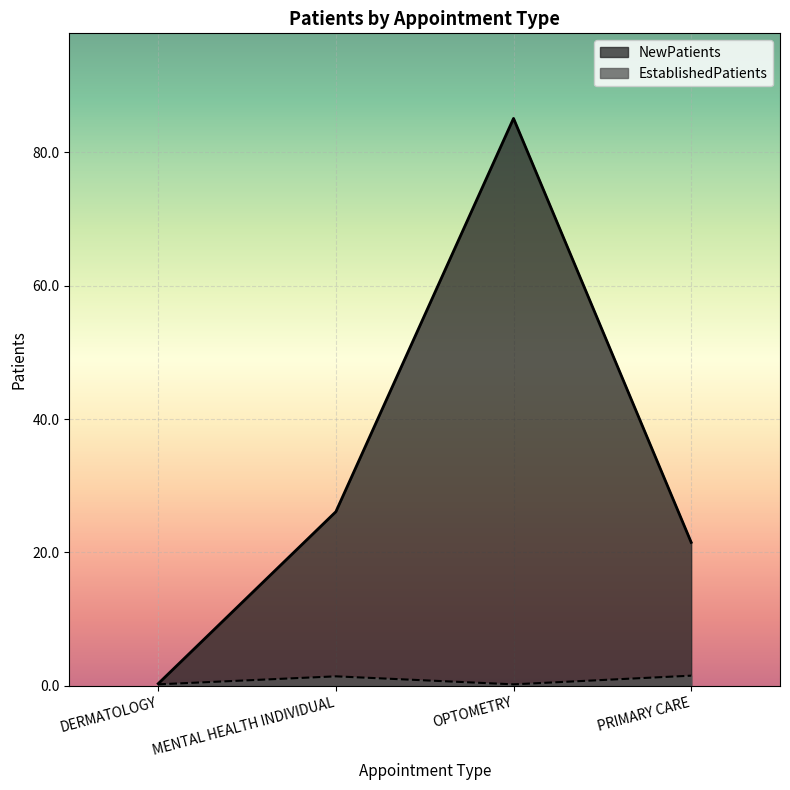

What is the minimum value shown in the chart?

0.2